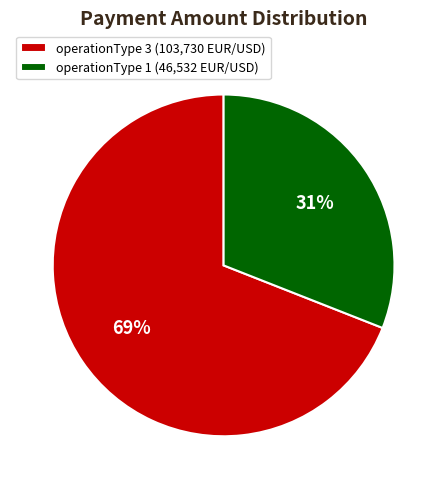

How many slices are in this pie chart?

2